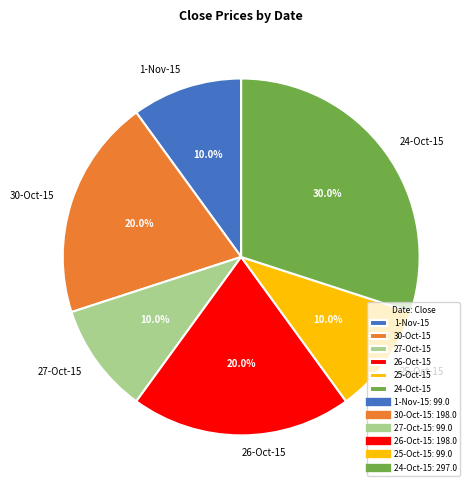

What percentage is NOT represented by 27-Oct-15?

90.0%